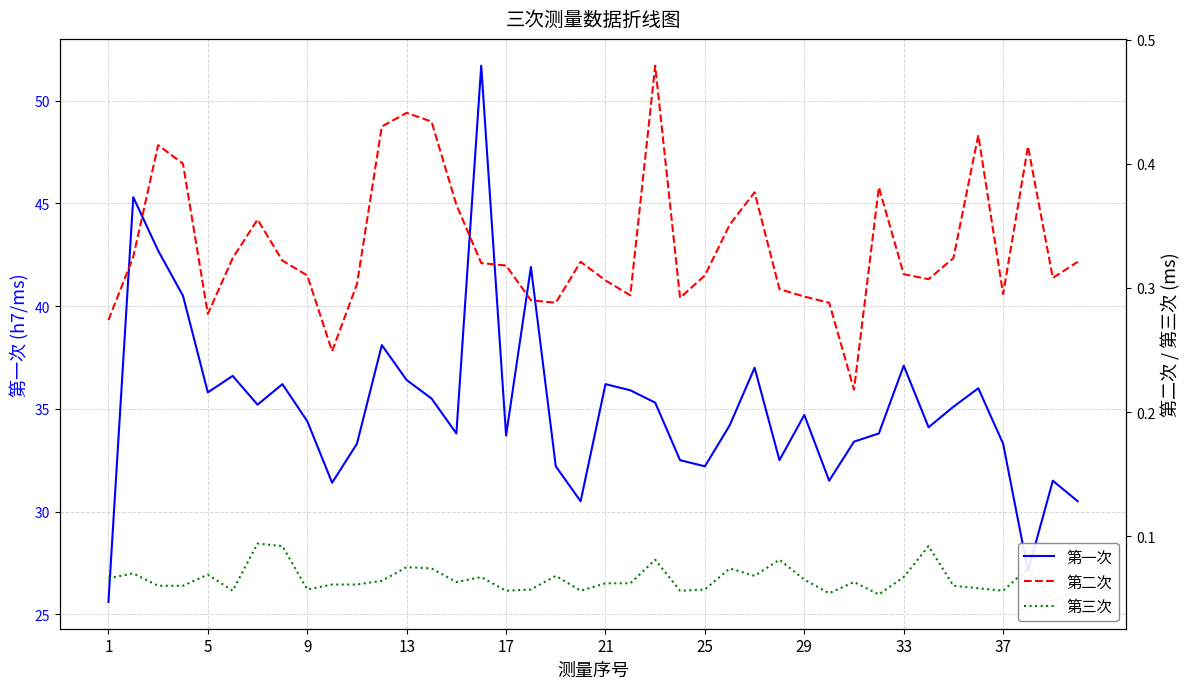

True or false: 第一次 and 第二次 intersect in this chart.

False